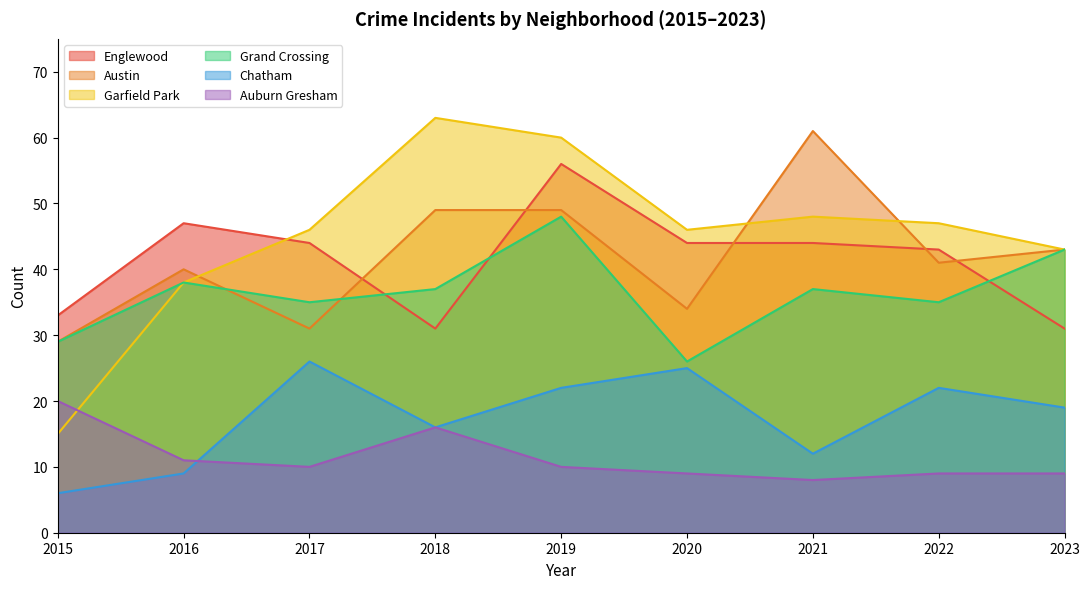

Which series has the largest range (max minus min)?

Garfield Park